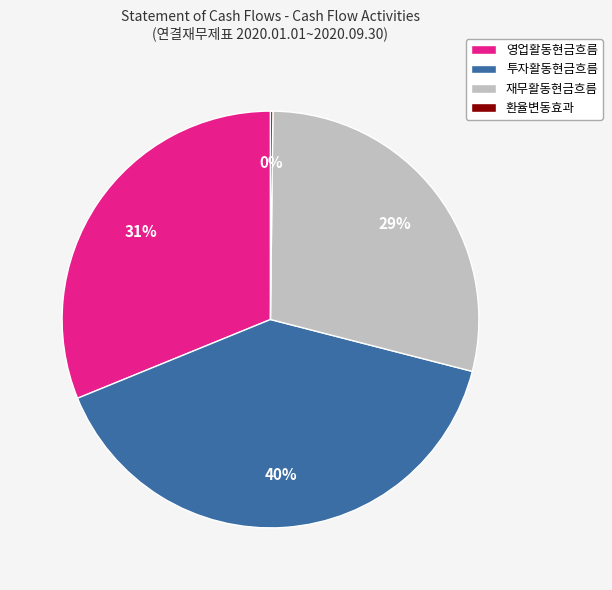

To the nearest percent, what percentage of the pie is 재무활동현금흐름?

29%